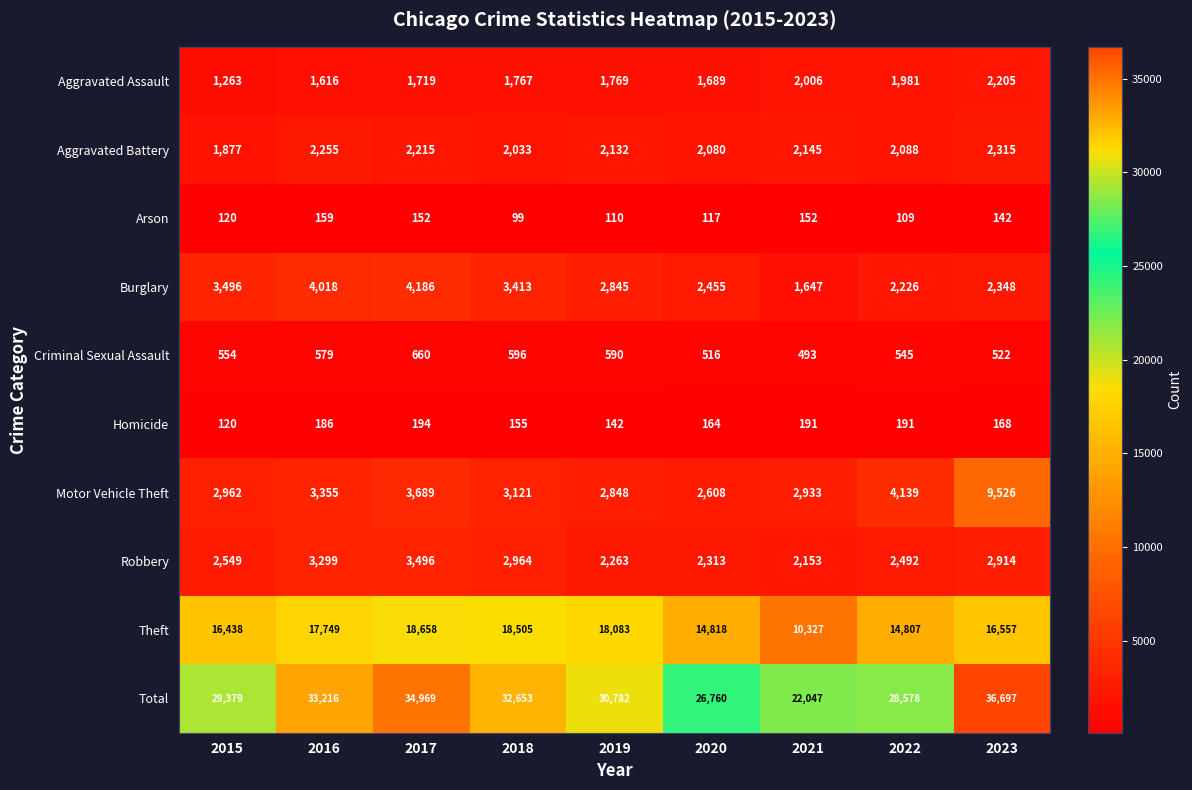

What is the minimum value shown in the chart?

99